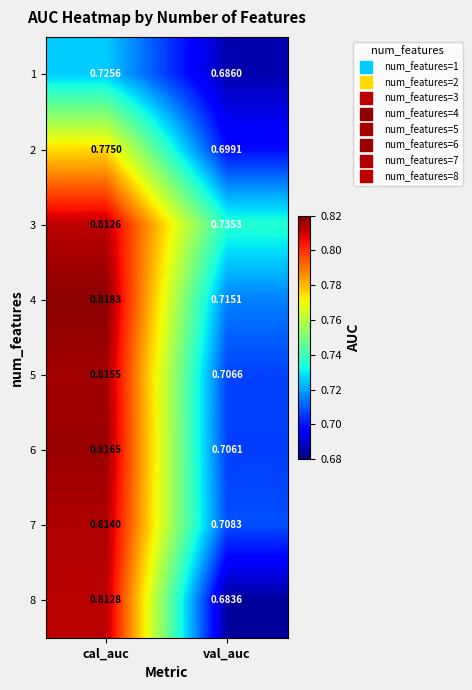

Which series has the widest spread of values?

8